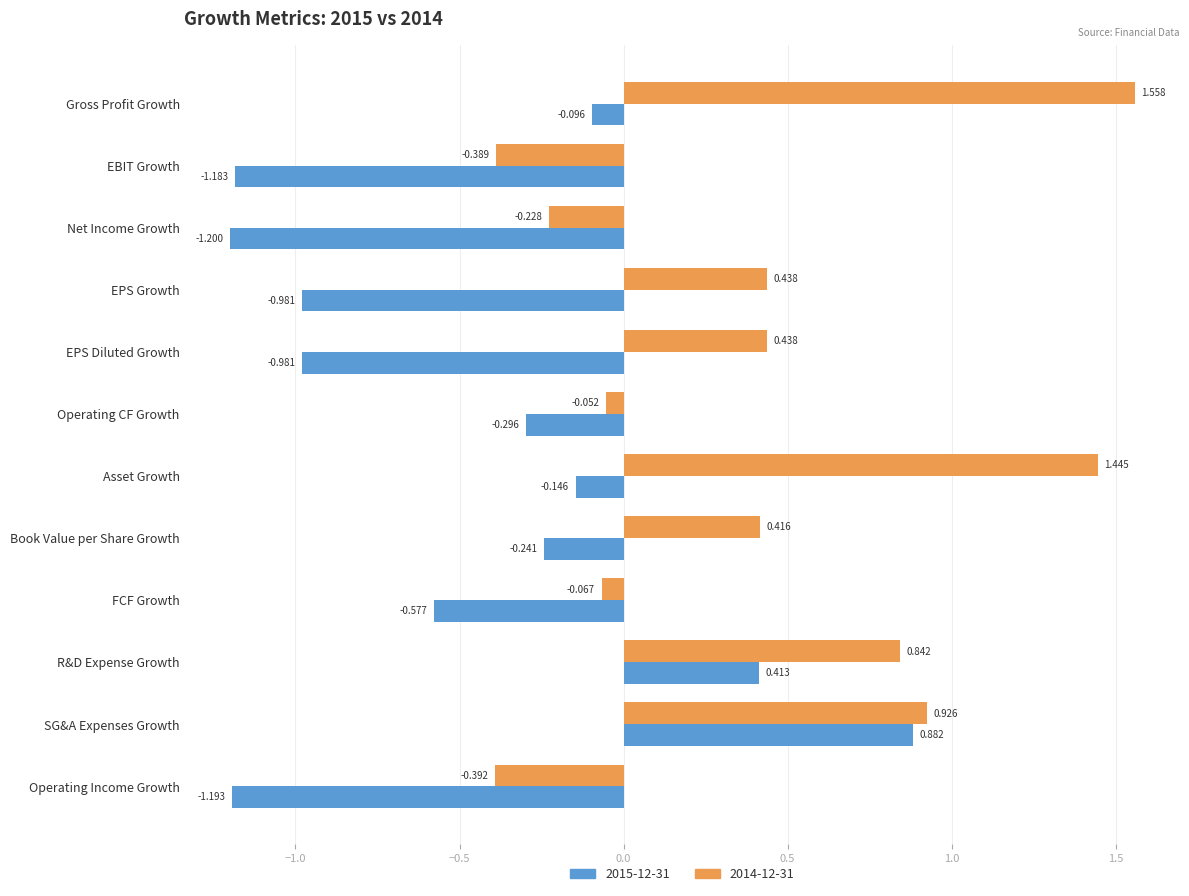

At which category is the sum across all series the highest?

SG&A Expenses Growth